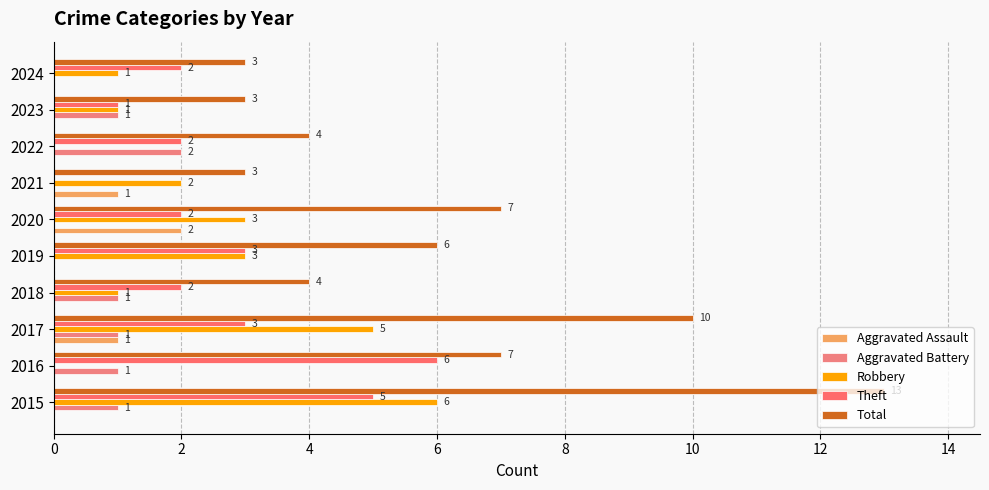

What are all the series names shown in the legend?

Aggravated Assault, Aggravated Battery, Robbery, Theft, Total